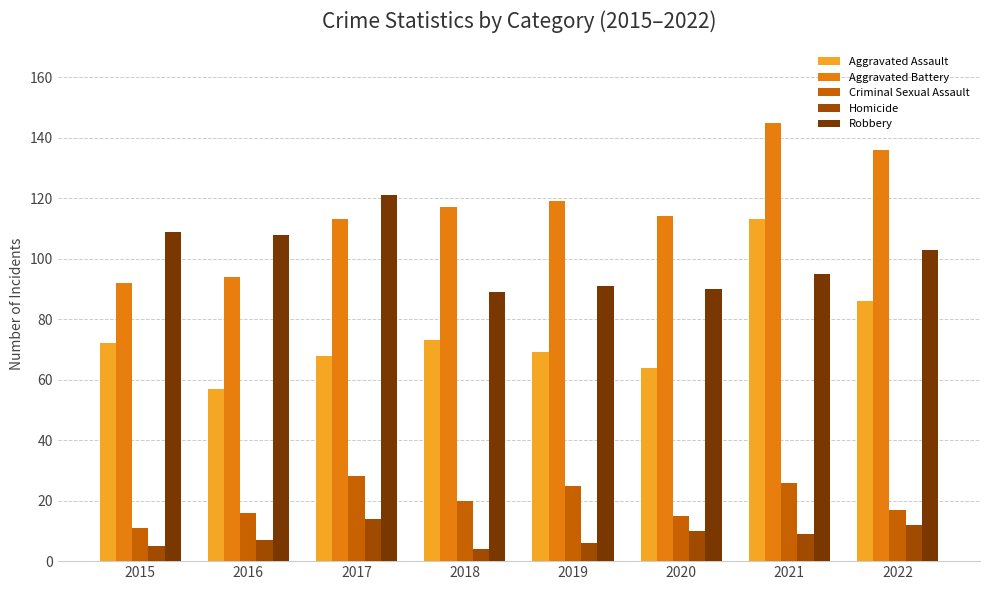

Is it true that Robbery equals 121 at 2017?

True